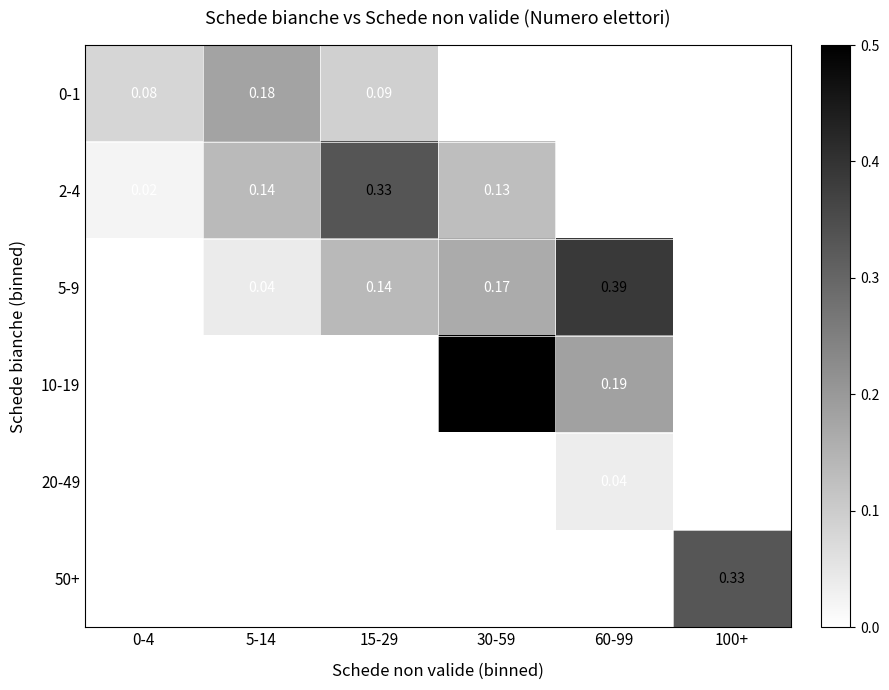

At which category is the sum across all series the highest?

30-59